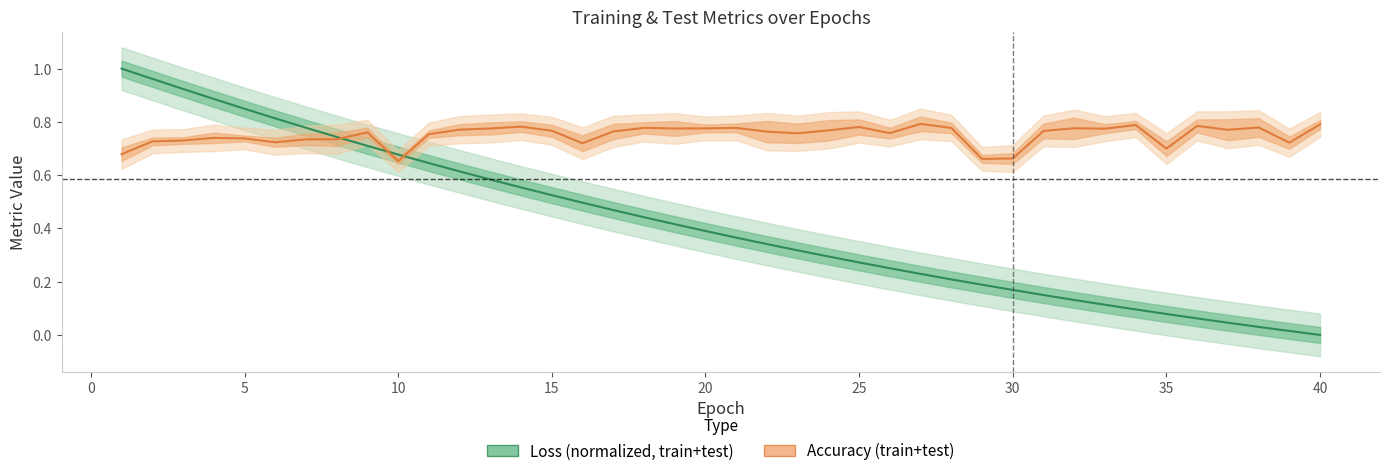

True or false: Accuracy has more than 0 points higher than both neighbors.

True